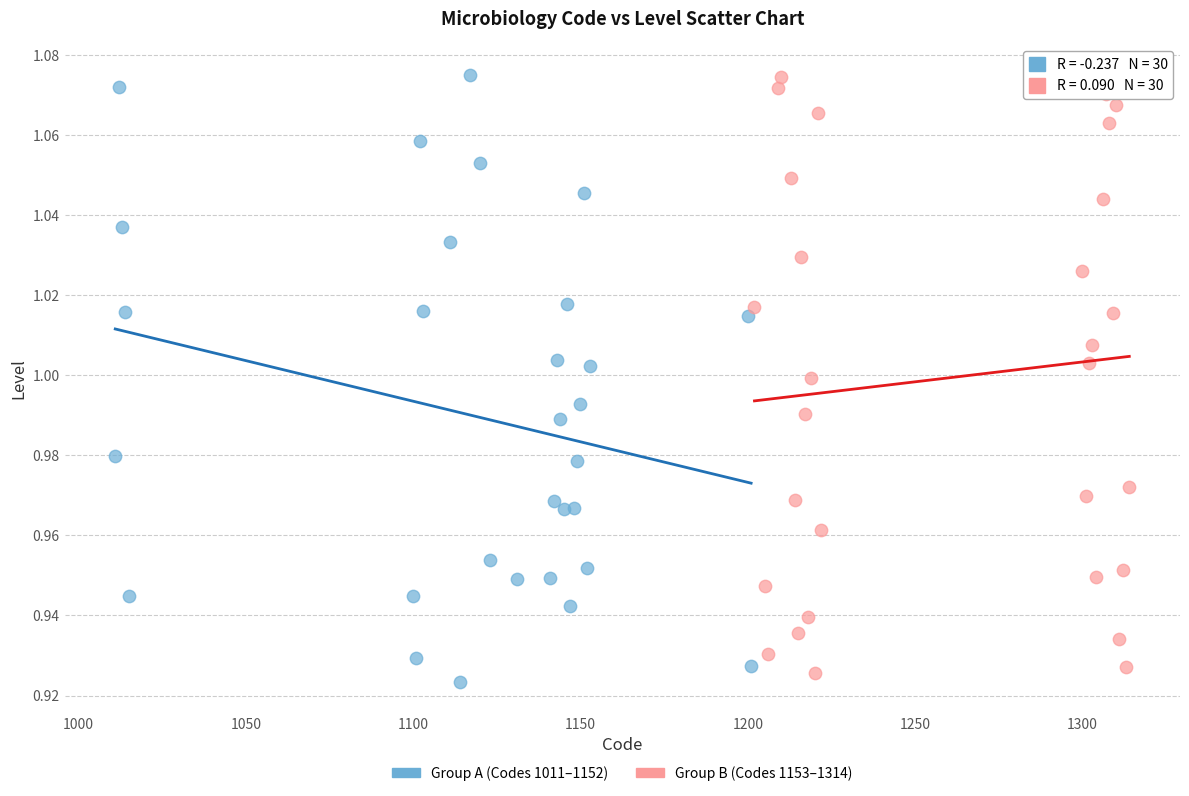

What are all the series names shown in the legend?

Group A (Codes 1011–1152), Group B (Codes 1153–1314)